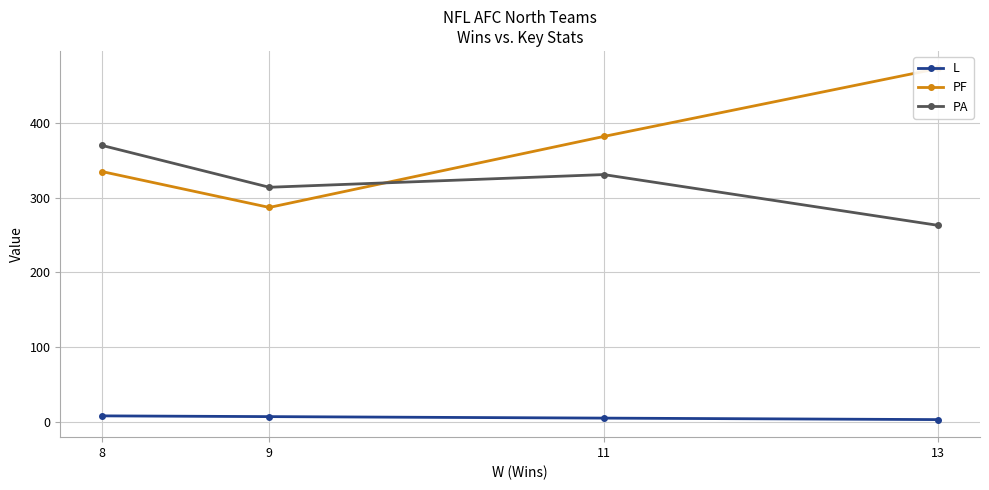

Which has a higher value, 13 or 9?

9